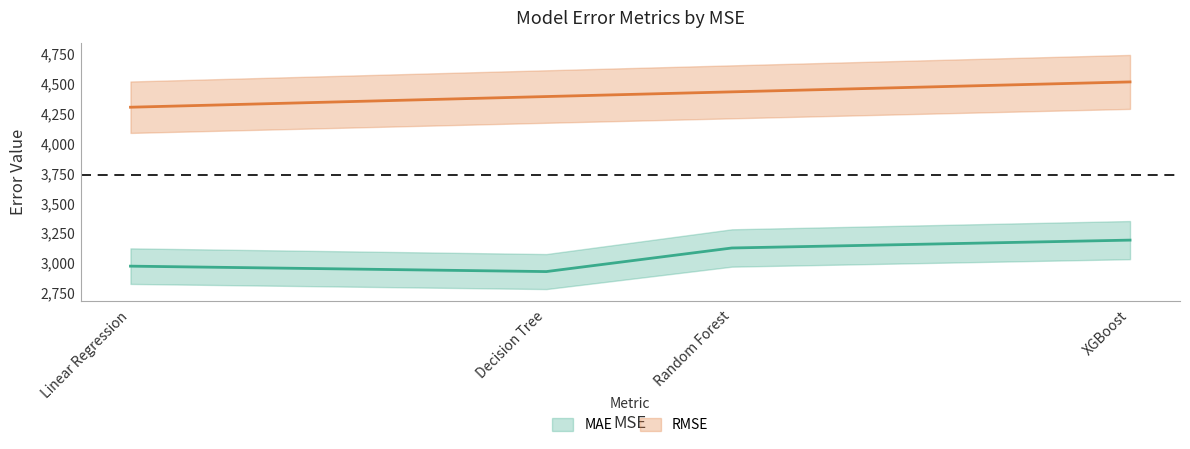

Reading left to right, what are all the values shown in this chart?

MAE: 2973.1	2927.7	3125.0	3190.8
RMSE: 4302.0	4391.3	4430.5	4513.6